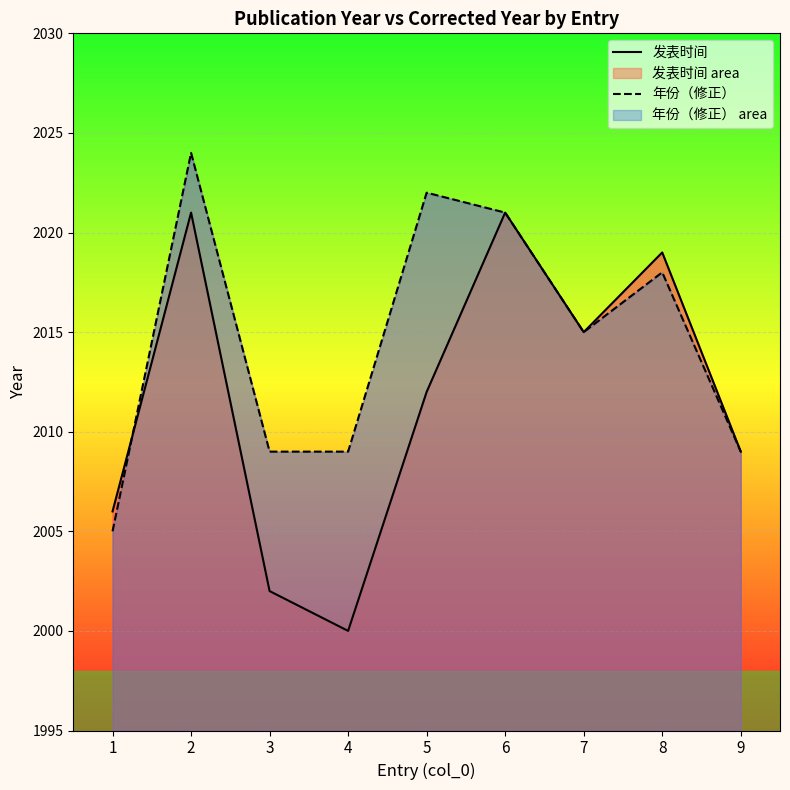

Rank the series by their maximum value, from highest to lowest.

年份（修正）, 发表时间